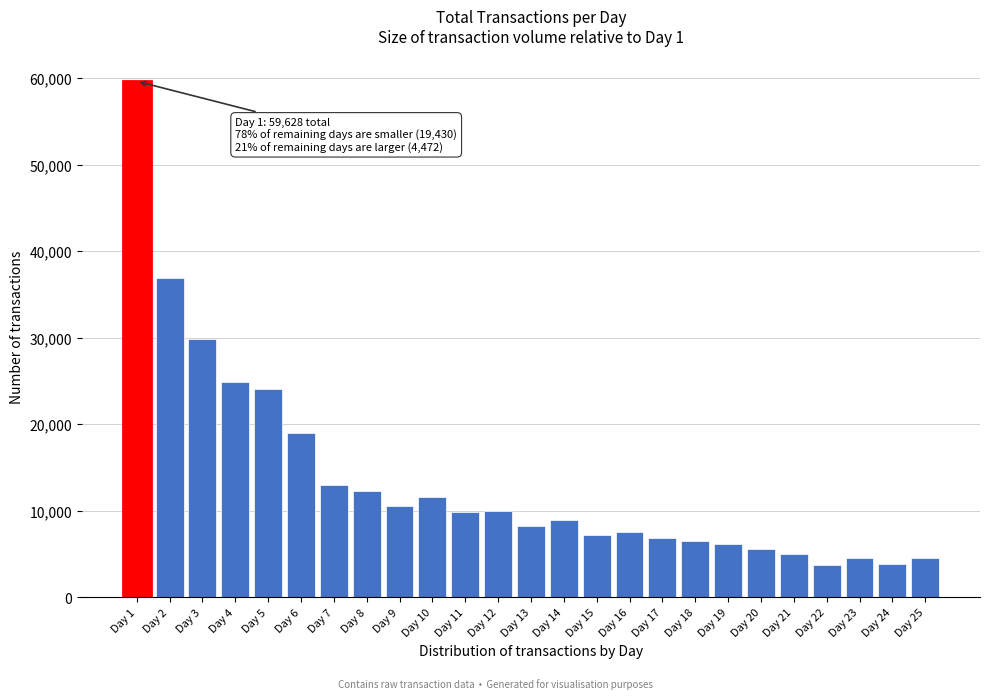

What is the average value?

13592